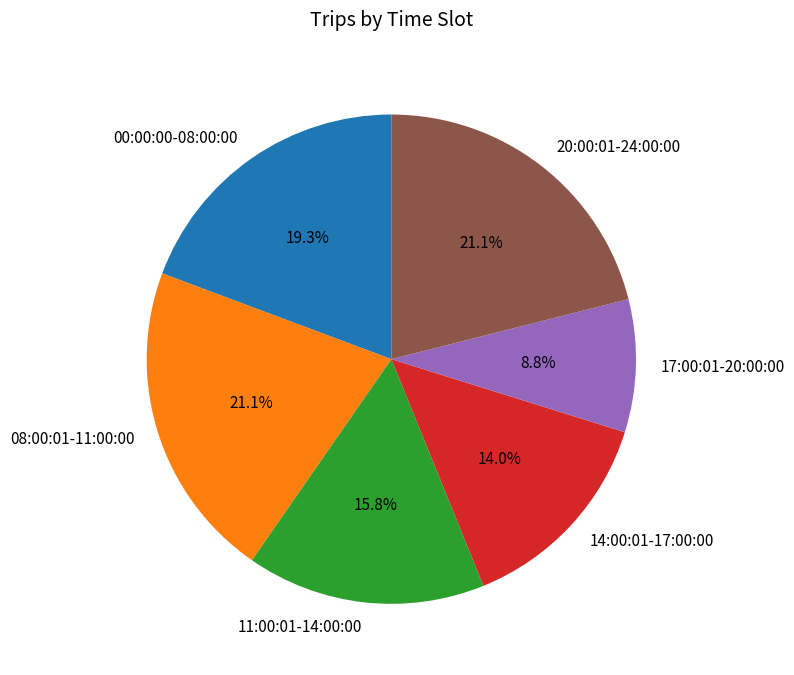

Is the sum of 17:00:01-20:00:00 and 20:00:01-24:00:00 greater than half?

No